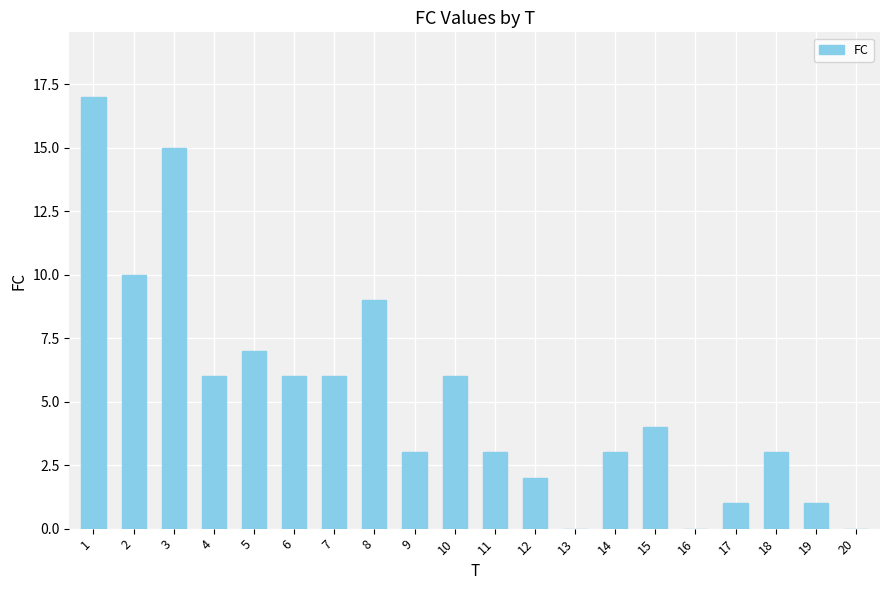

What is the ratio of the value at 11 to the value at 14?

1.0